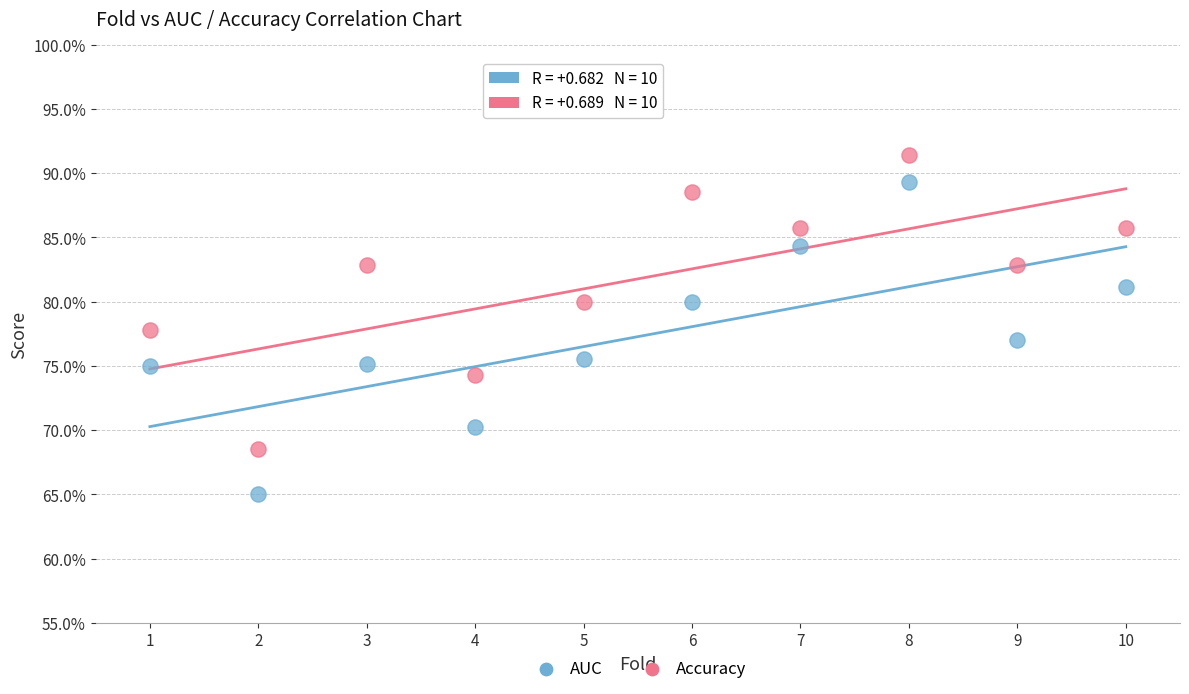

Which series reaches the minimum Y coordinate?

AUC